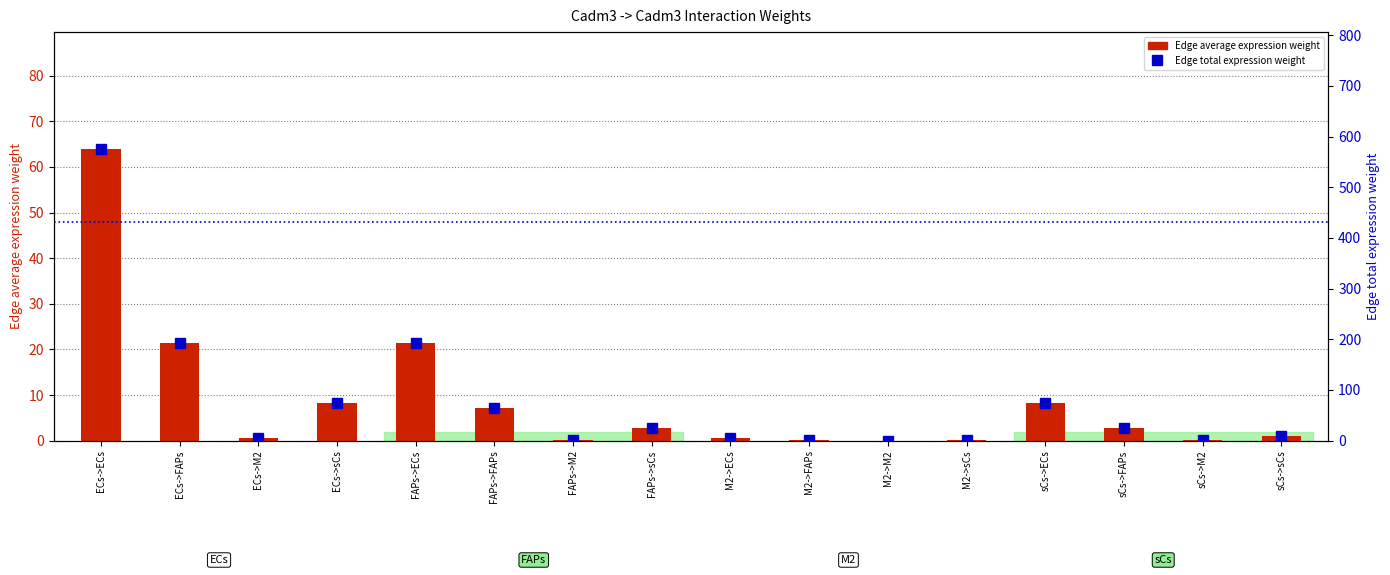

What is the label of the 2nd bar from the left?

ECs->FAPs